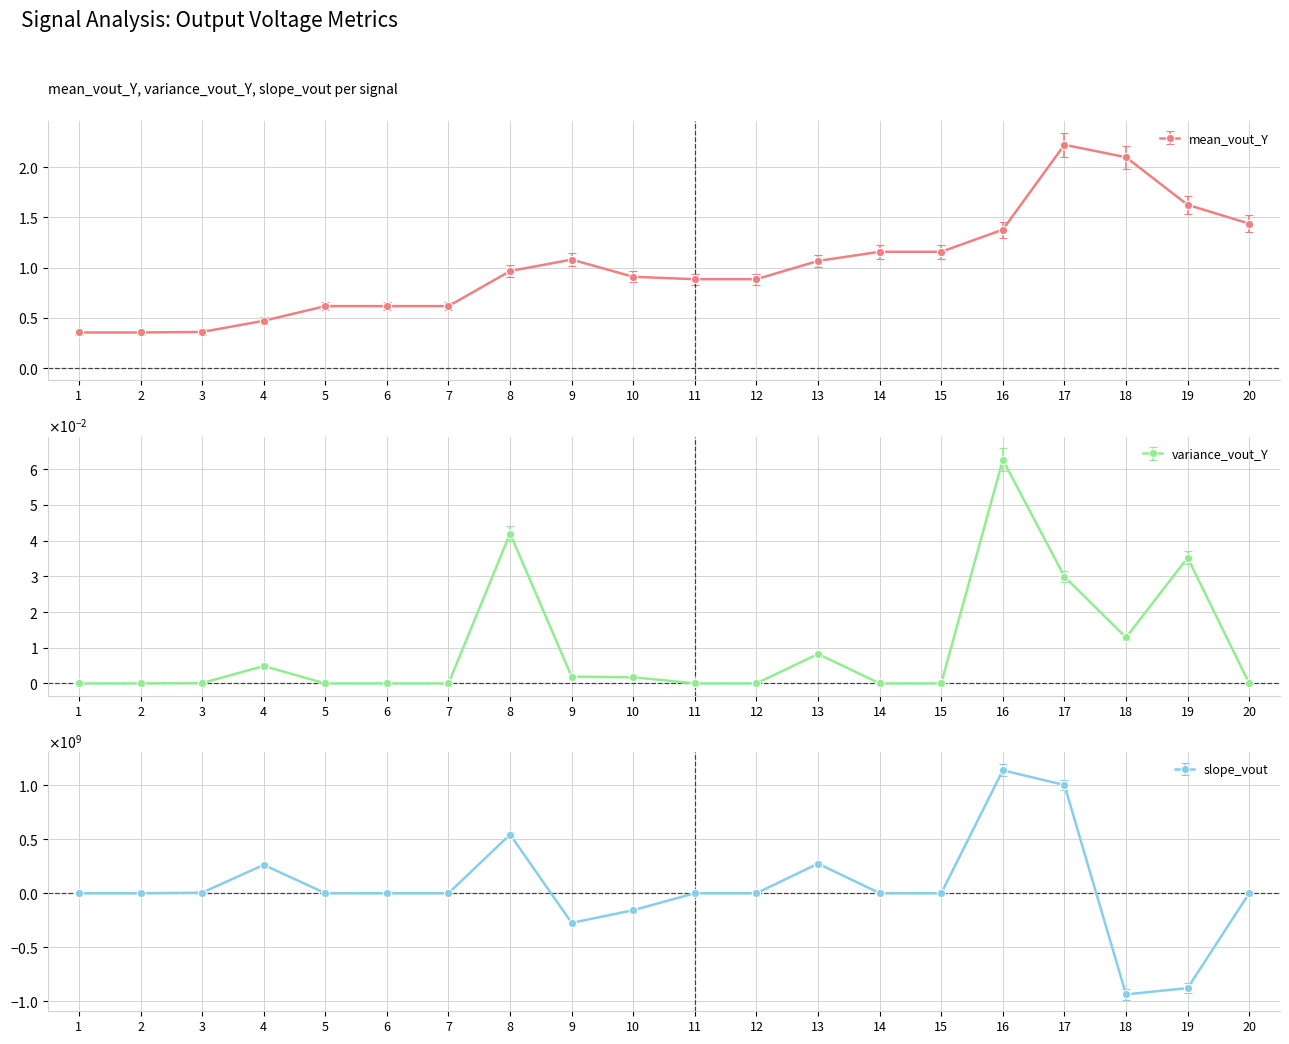

How many times do slope_vout and variance_vout_Y cross each other?

7